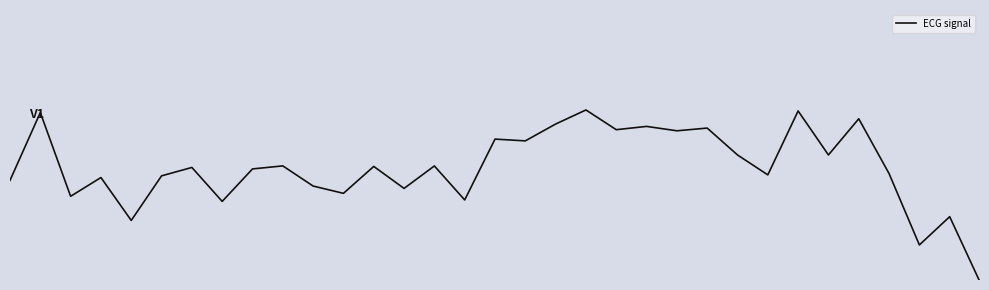

Does the chart display data point markers on the line(s)?

No